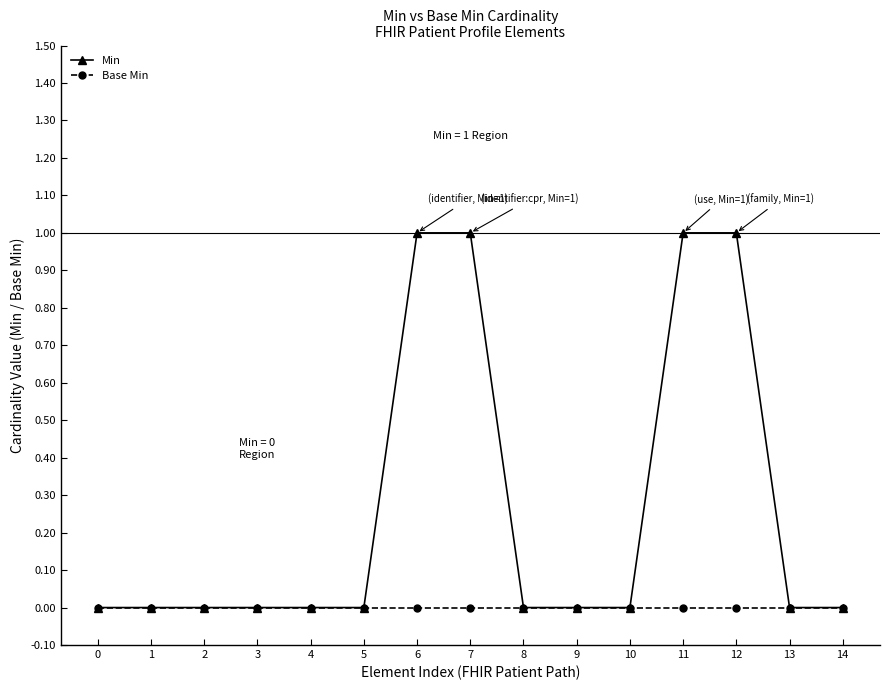

List the series in order of their overall mean, highest first.

Min, Base Min